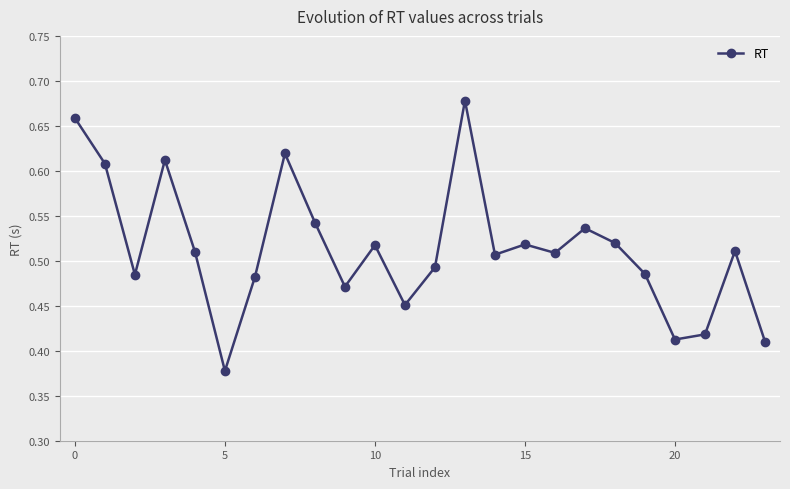

How many interior local peaks (higher than both neighbors) does the data have?

7